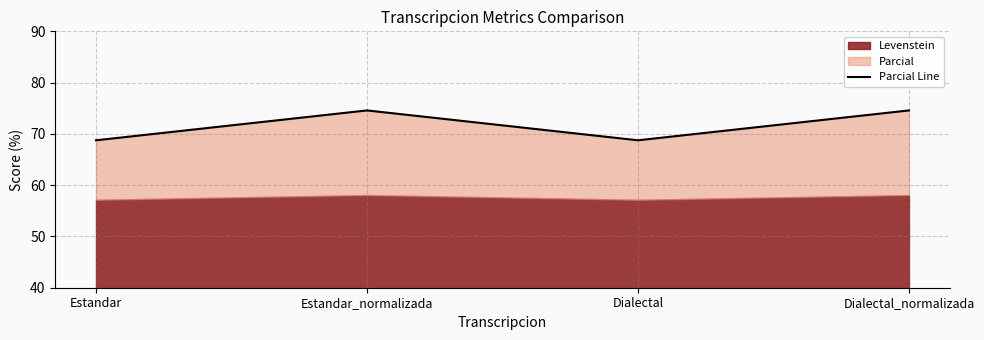

True or false: the data shows 33.7 at Estandar.

False